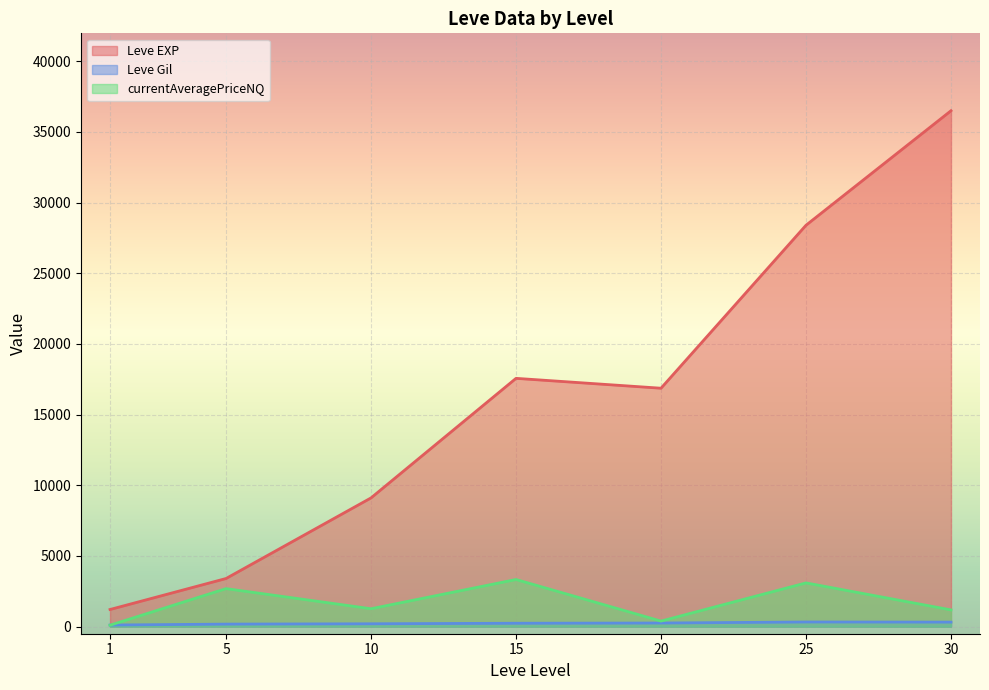

Is the value of currentAveragePriceNQ at 1 greater than the value of Leve EXP at 20?

No